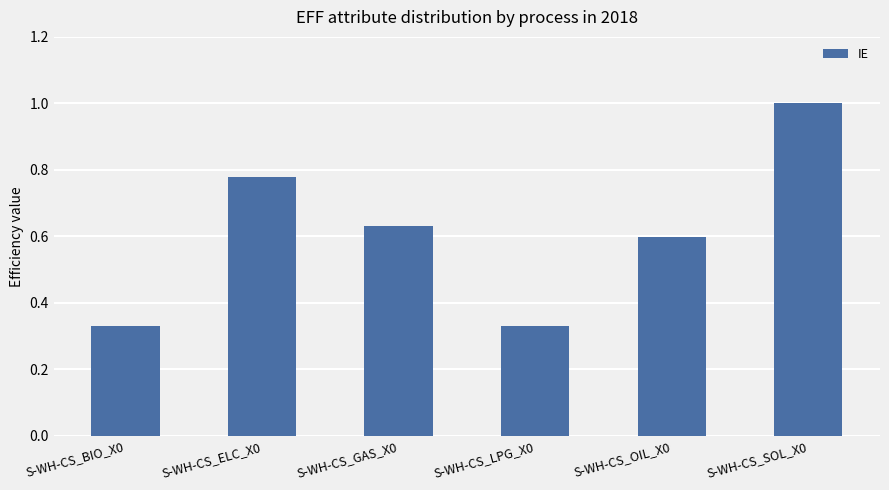

Count the values in the range 0 to 1.

6